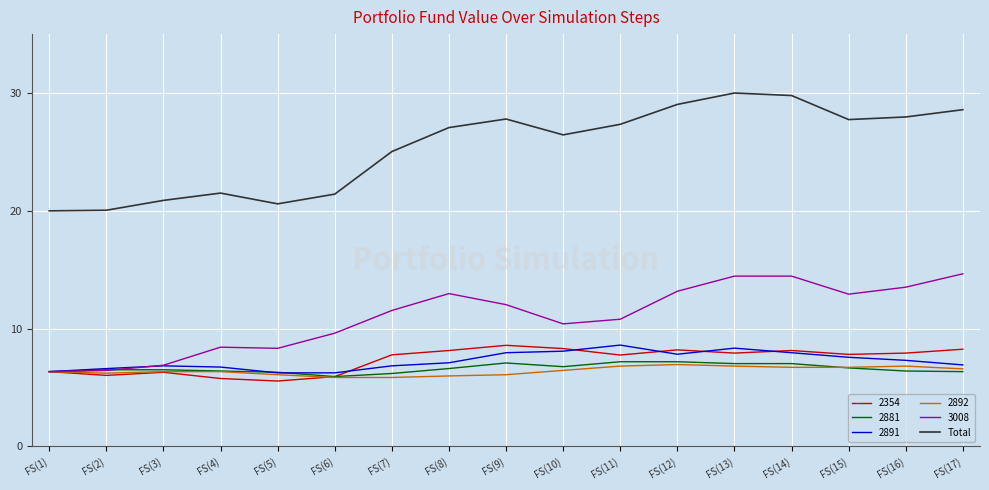

What position from the left is FS(5)?

5